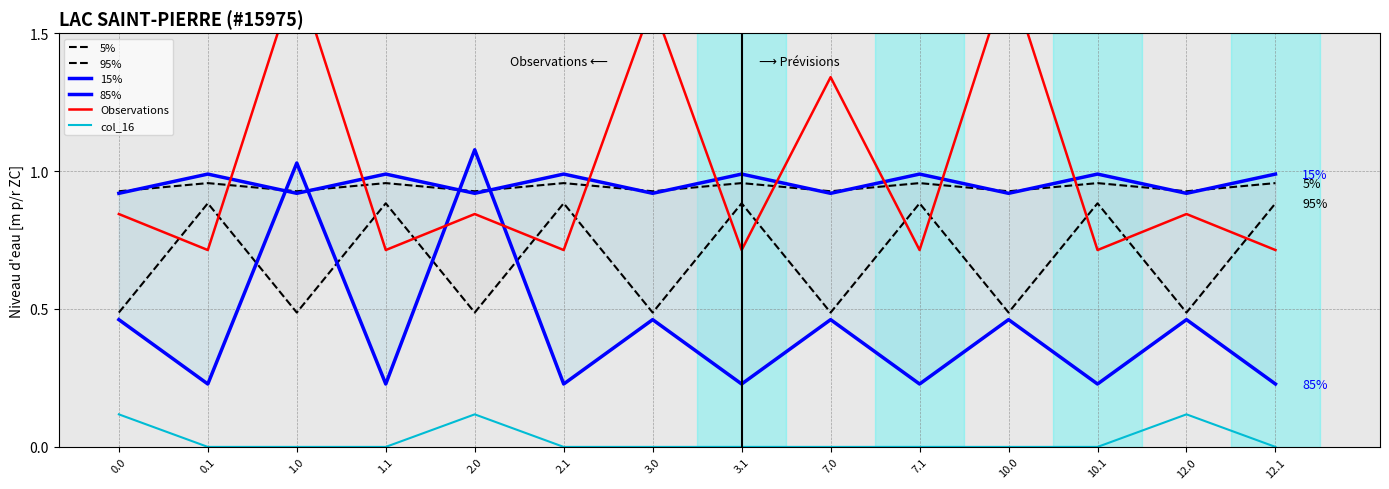

How many intersections are there between Observations and 15%?

8